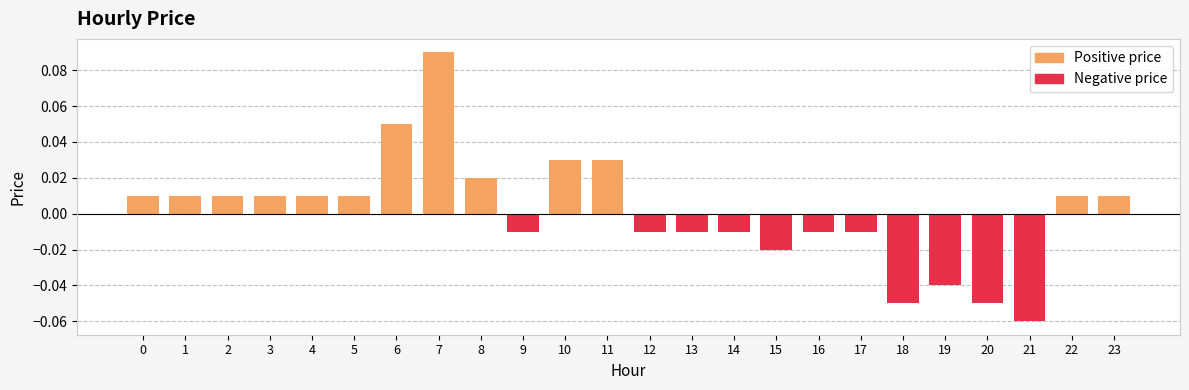

Does the chart contain stacked bars?

No